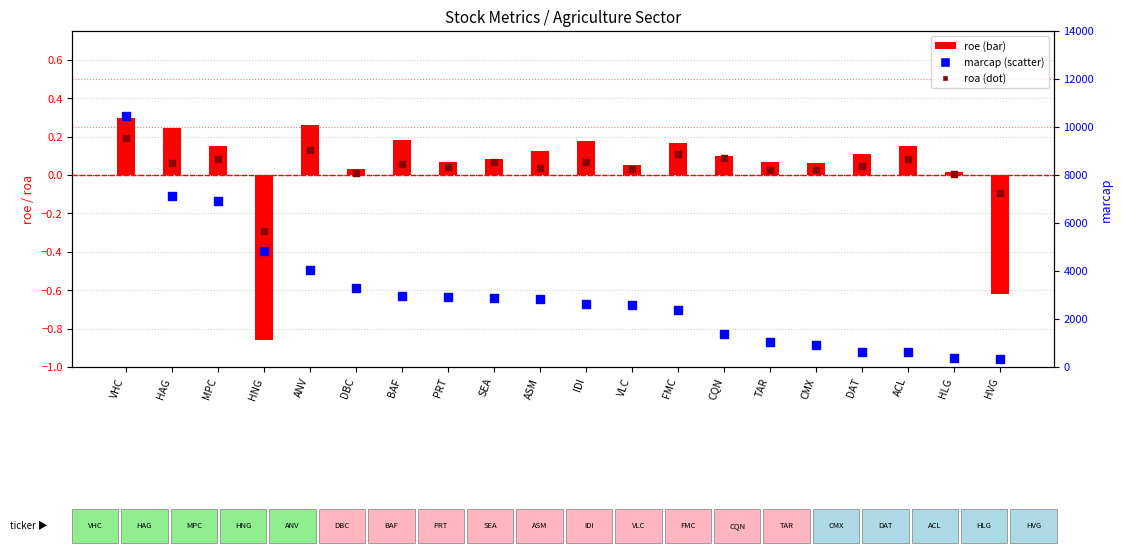

Which series contains the lowest Y value?

roe